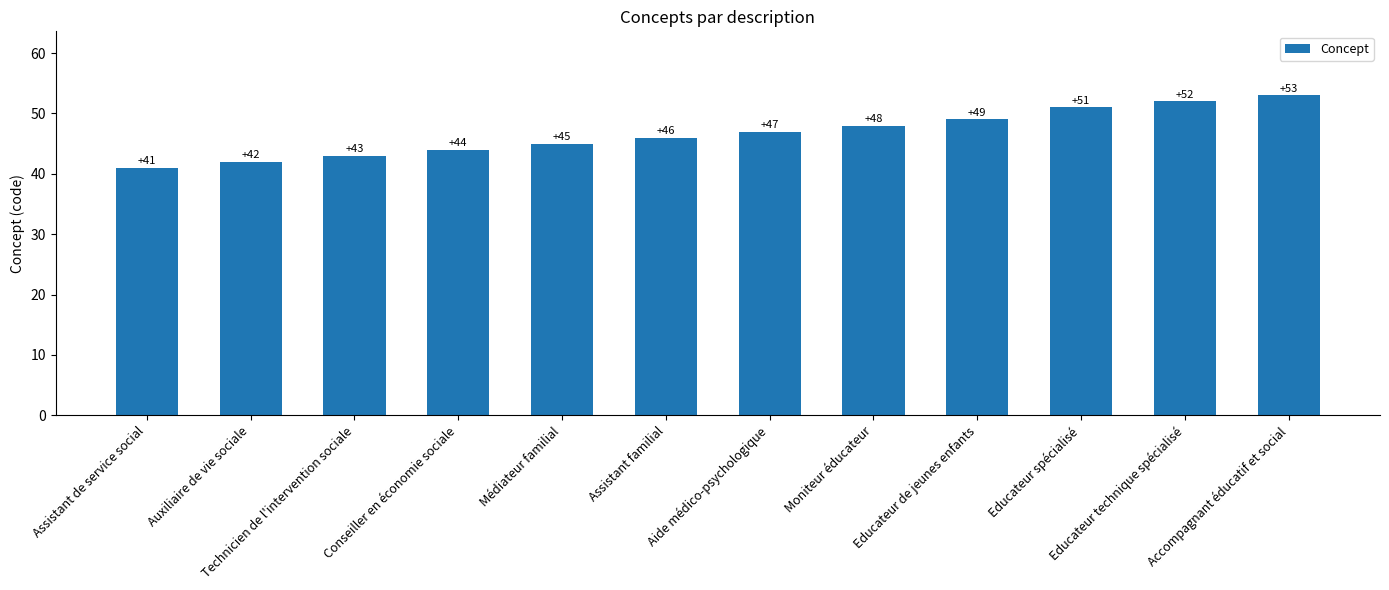

Between Assistant de service social and Educateur spécialisé, which is larger?

Educateur spécialisé